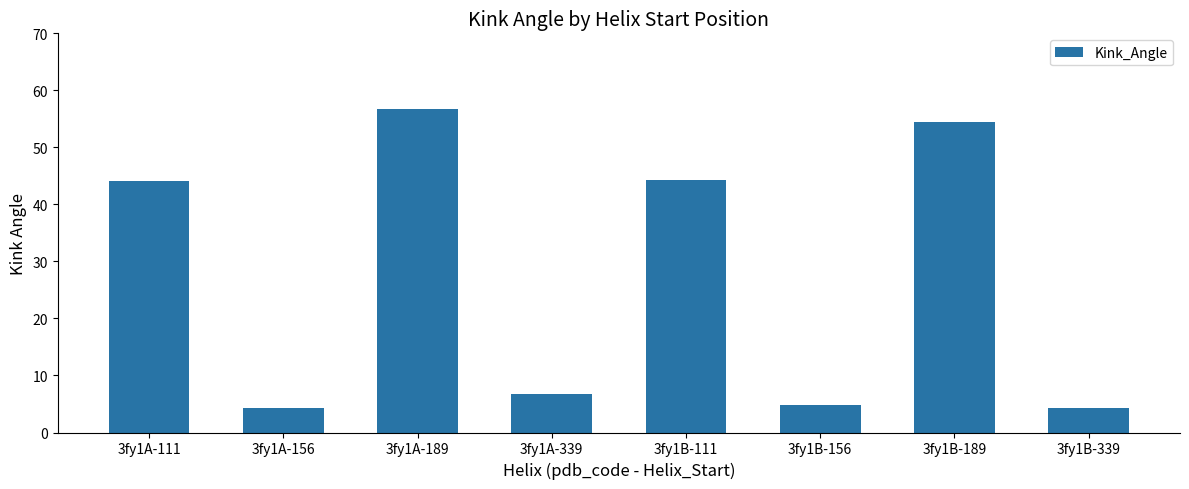

Is it true that the value at 3fy1A-111 is 44.0?

True